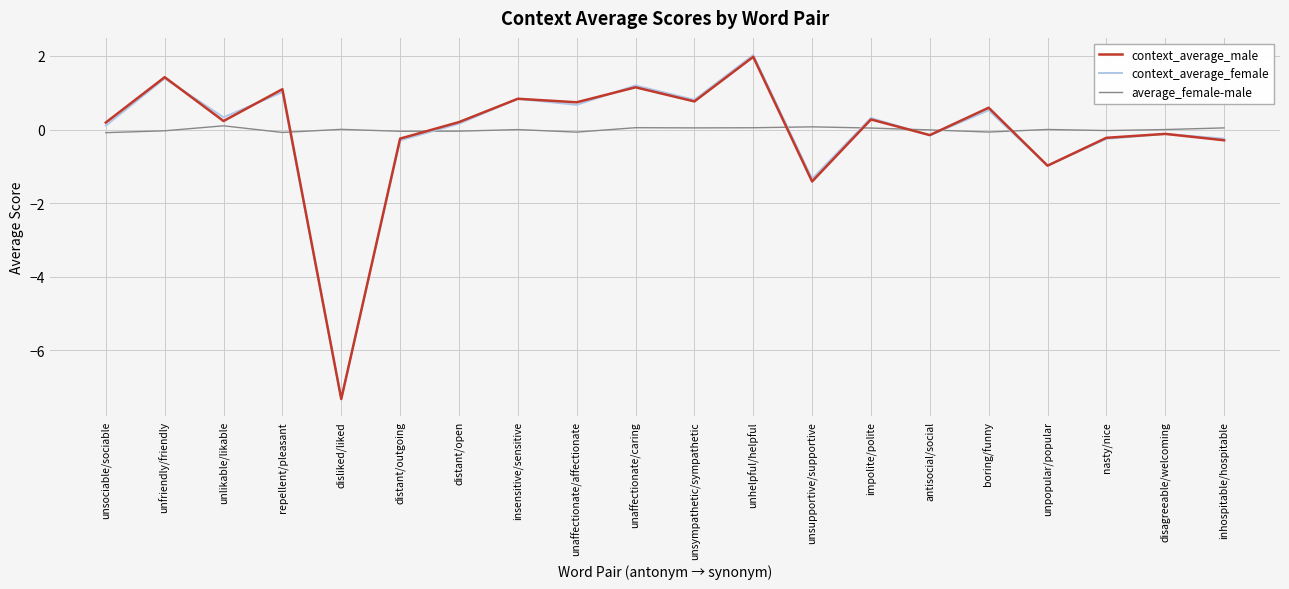

Is the value of context_average_male at disliked/liked greater than the value of average_female-male at disliked/liked?

No